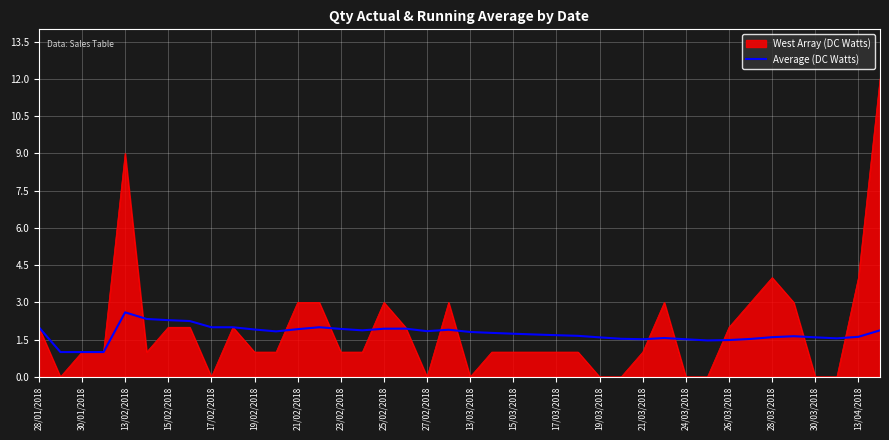

Which series has the widest spread of values?

West Array (DC Watts)